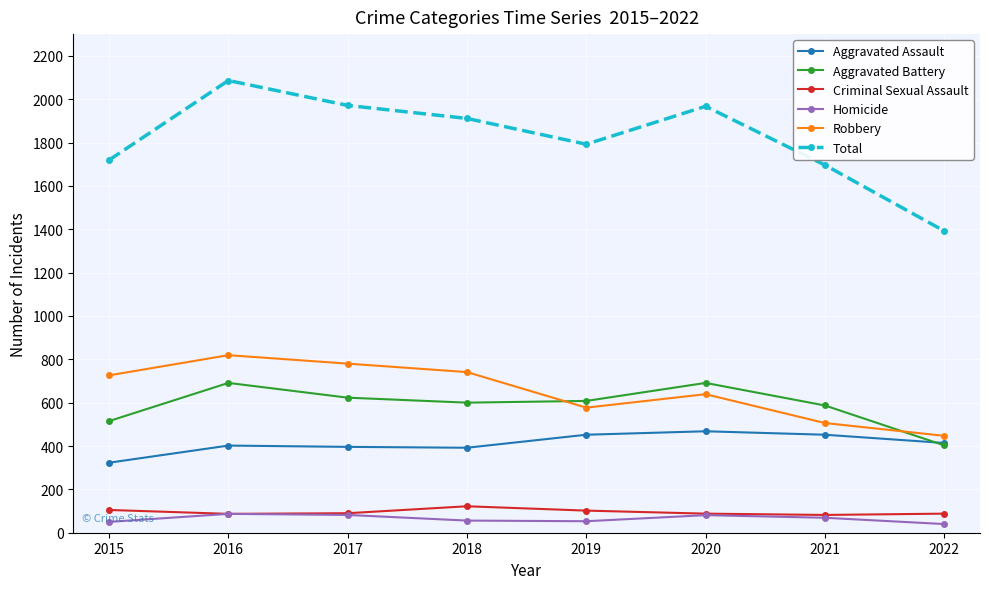

The value of Total at 2020 is 1967. True or false?

True